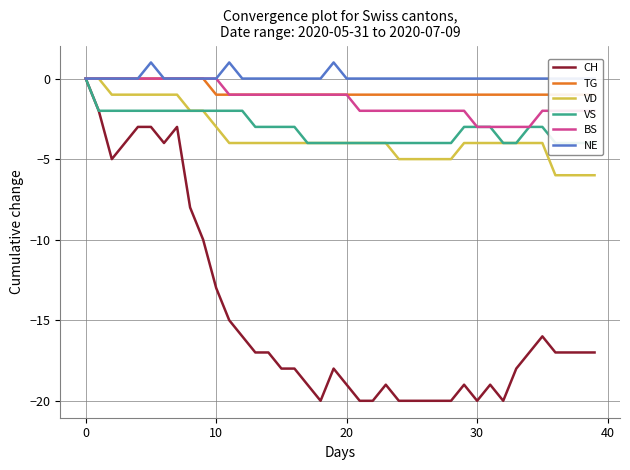

What is the minimum value shown in the chart?

-20